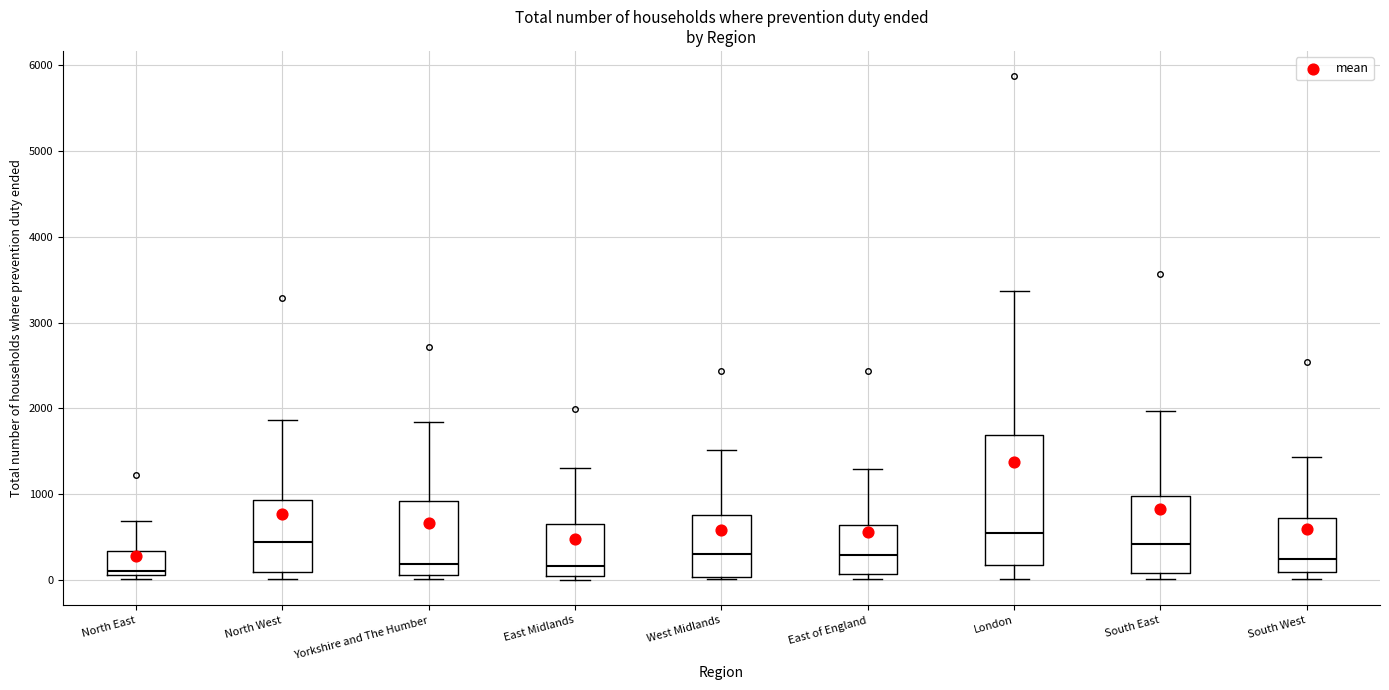

Which box is the tallest, from its lower edge to its upper edge?

London